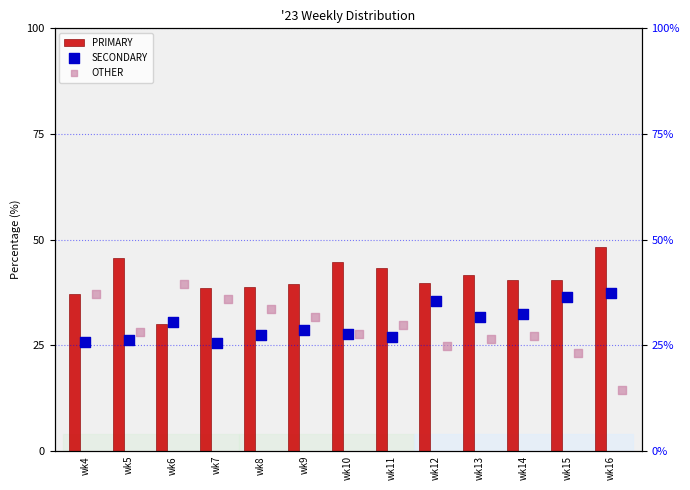

What is the total value across all series at wk6?

100.0